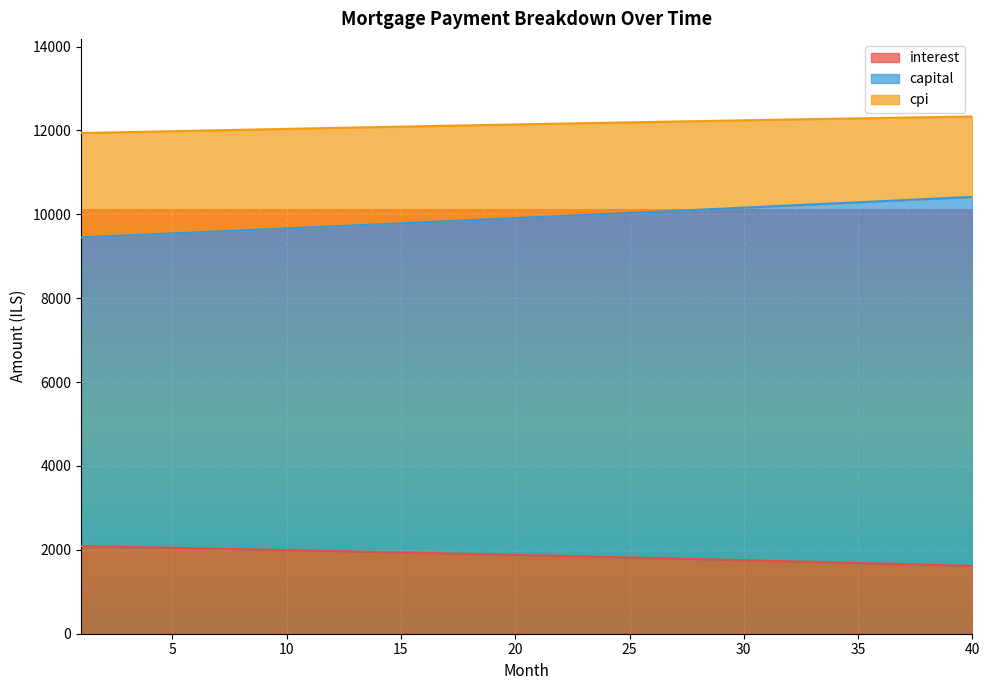

What is the sum of all interest values?

74619.8